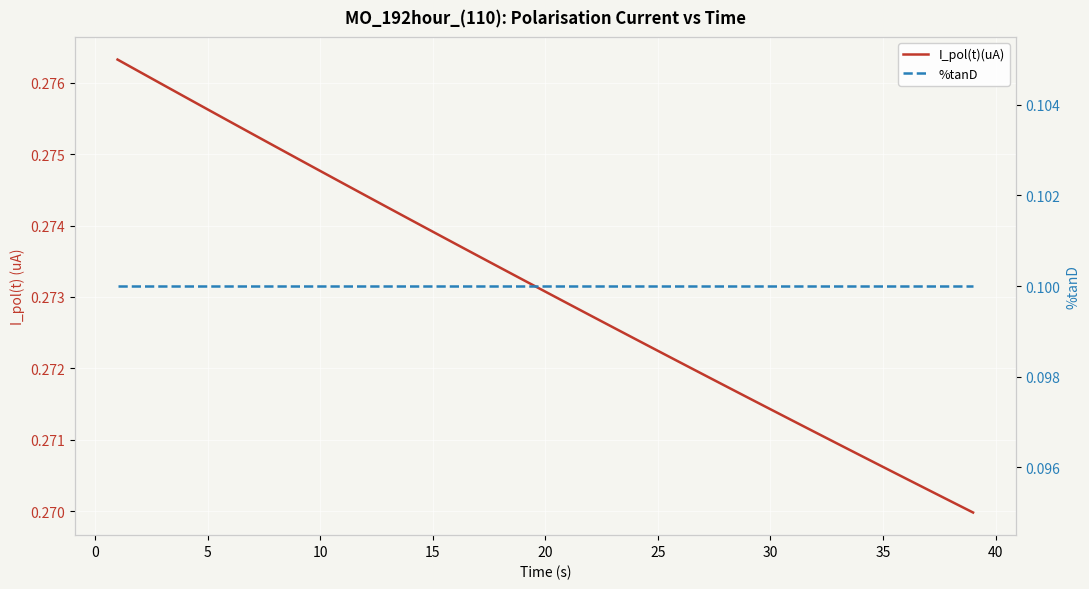

What are all the series names shown in the legend?

I_pol(t)(uA), %tanD